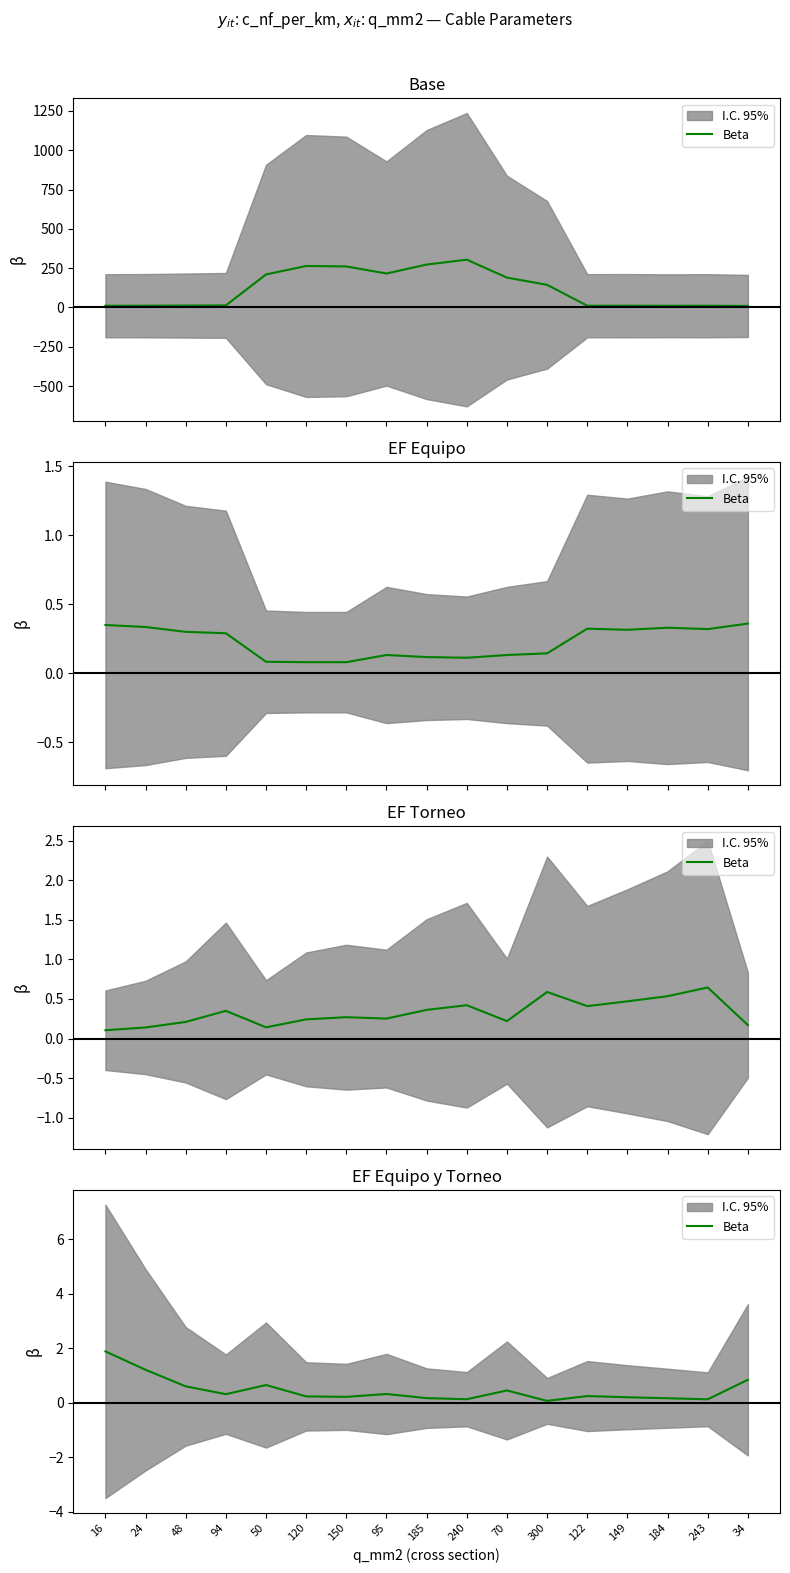

The value at 184 is 0.1. True or false?

False